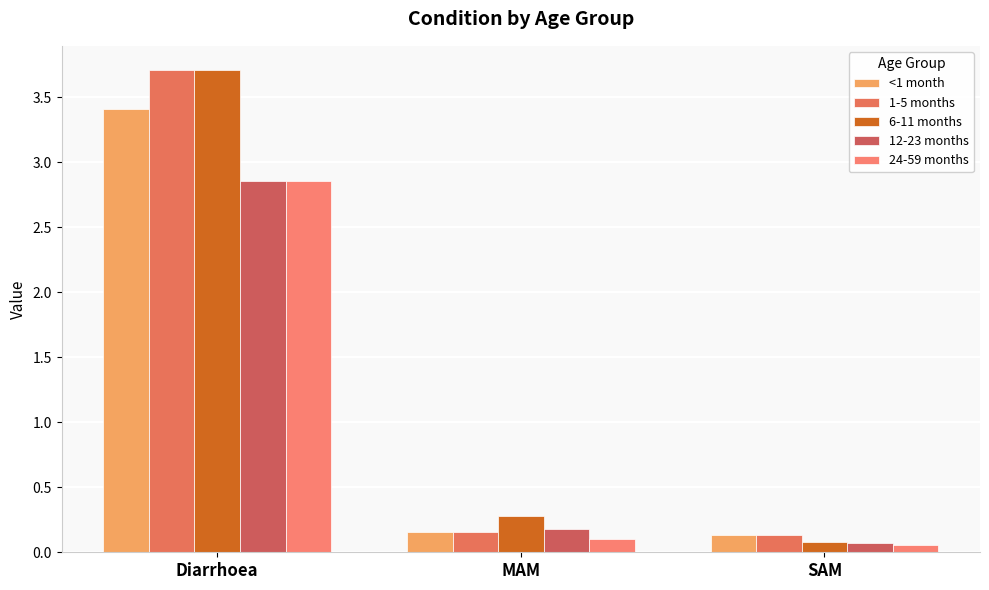

How many bars are there in each group?

5